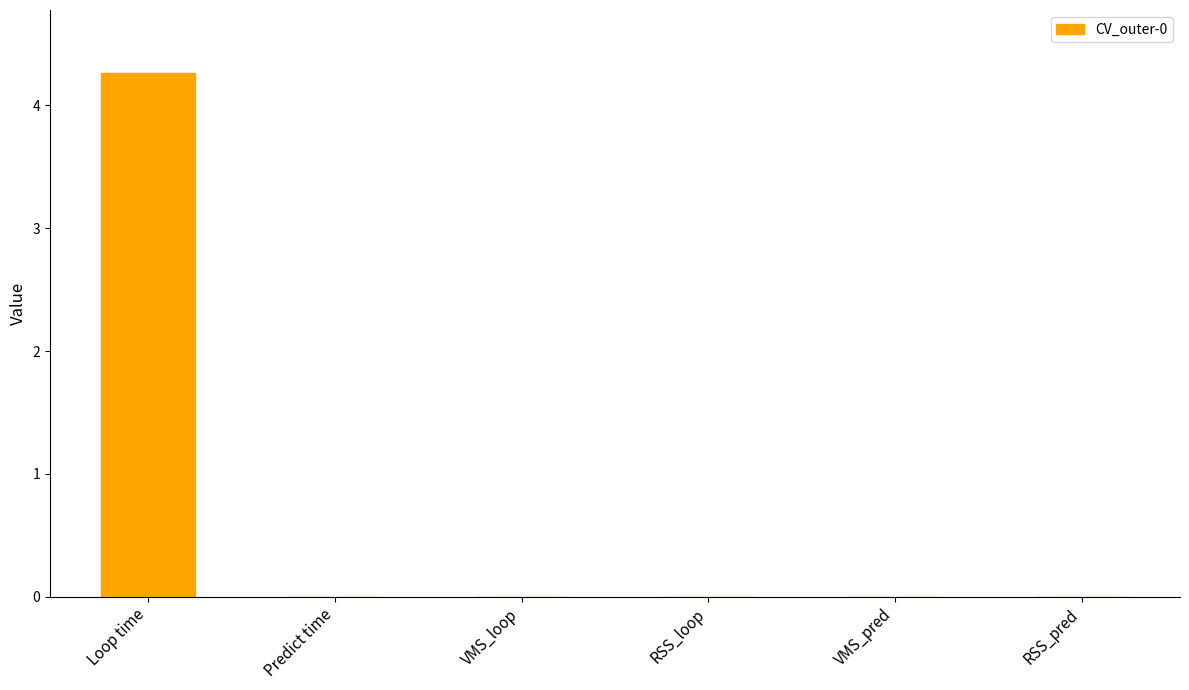

What is the approximate value at RSS_loop?

-5.9